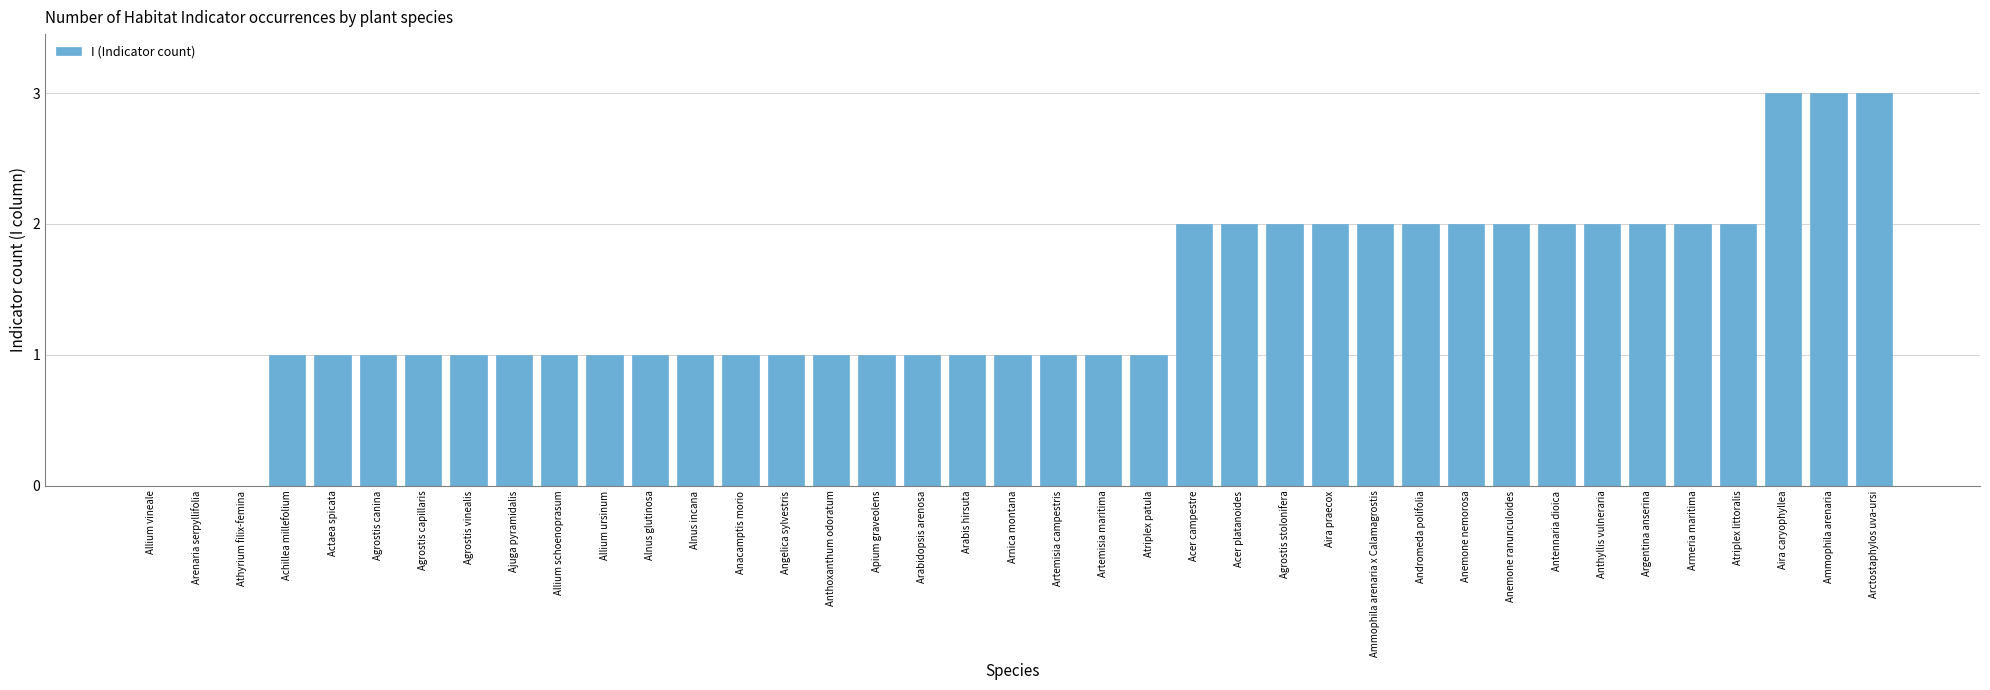

Which has a higher value, Aira caryophyllea or Ajuga pyramidalis?

Aira caryophyllea